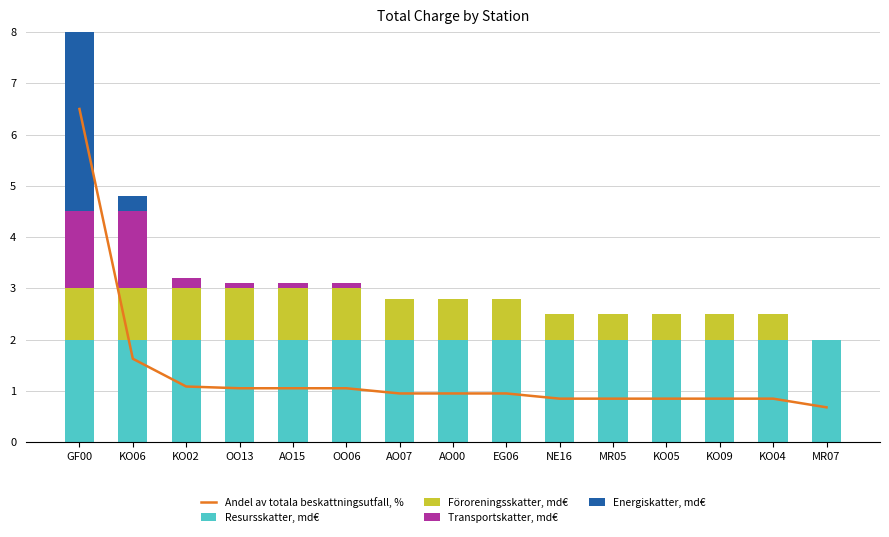

Reading left to right, extract all data points from this chart.

Andel av totala beskattningsutfall, %: 6.5	1.6	1.1	1.0	1.0	1.0	0.9	0.9	0.9	0.8	0.8	0.8	0.8	0.8	0.7
Resursskatter, md€: 2.0	2.0	2.0	2.0	2.0	2.0	2.0	2.0	2.0	2.0	2.0	2.0	2.0	2.0	2.0
Föroreningsskatter, md€: 1.0	1.0	1.0	1.0	1.0	1.0	0.8	0.8	0.8	0.5	0.5	0.5	0.5	0.5	0.0
Transportskatter, md€: 1.5	1.5	0.2	0.1	0.1	0.1	0.0	0.0	0.0	0.0	0.0	0.0	0.0	0.0	0.0
Energiskatter, md€: 14.7	0.3	0.0	0.0	0.0	0.0	0.0	0.0	0.0	0.0	0.0	0.0	0.0	0.0	0.0